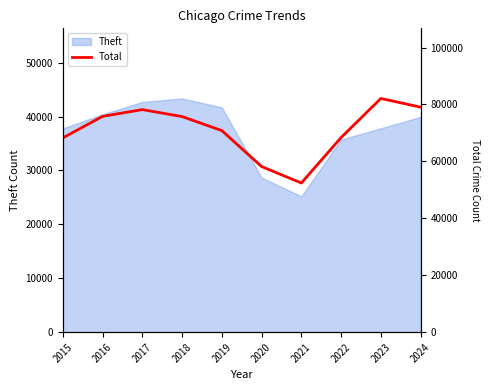

What is the maximum value shown in the chart?

82111